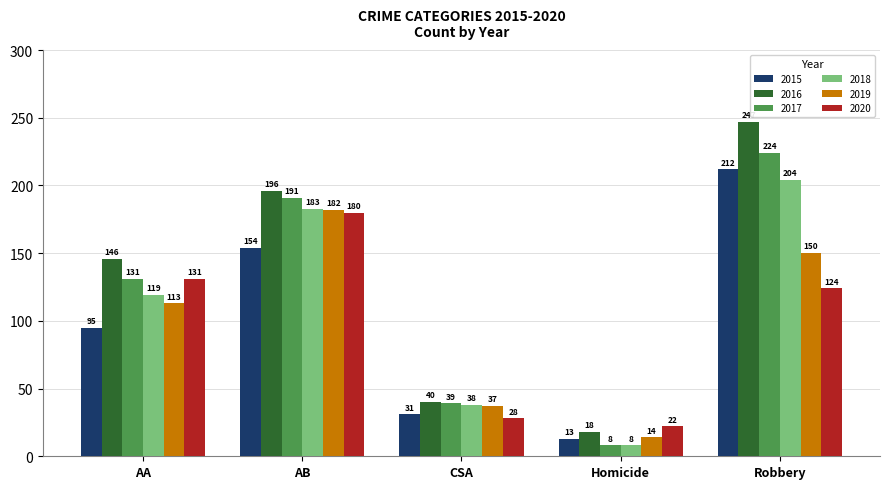

List the labels in order of 2020 value, largest first.

AB, AA, Robbery, CSA, Homicide